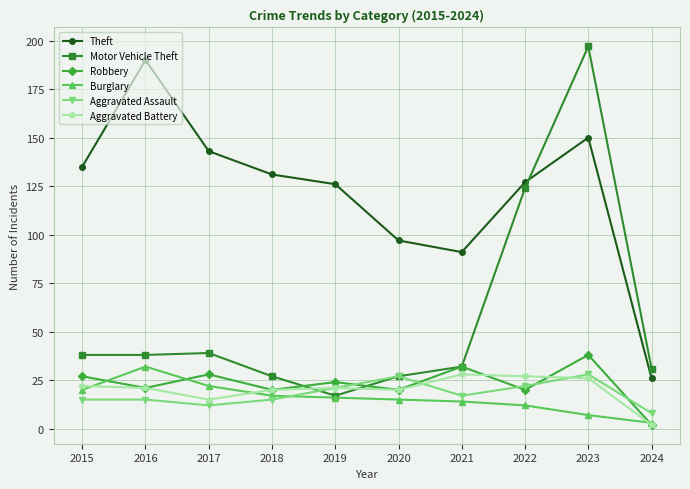

How many categories are shown in the chart?

10